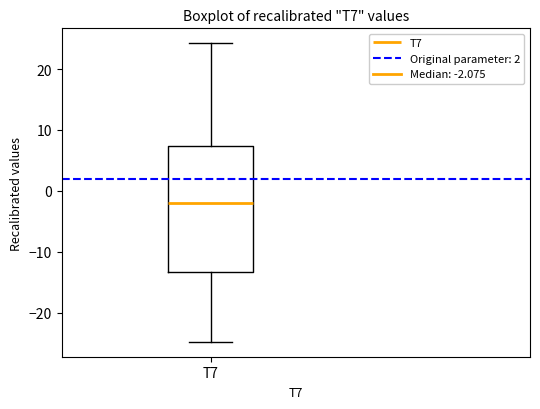

Transcribe this box plot: give where the median line is, the range the box spans, and where the two whiskers end, as read against the y-axis. The values are not printed on the chart, so give them approximately, as read against the axis.

median -2, box -13 to 7, whiskers -25 to 24